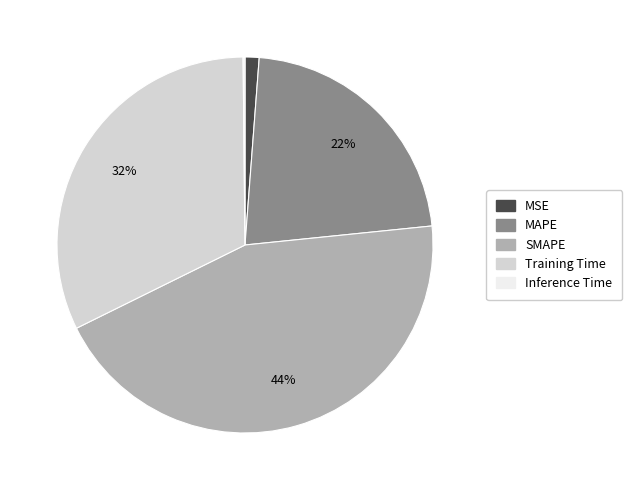

What is the largest slice in the pie chart?

SMAPE